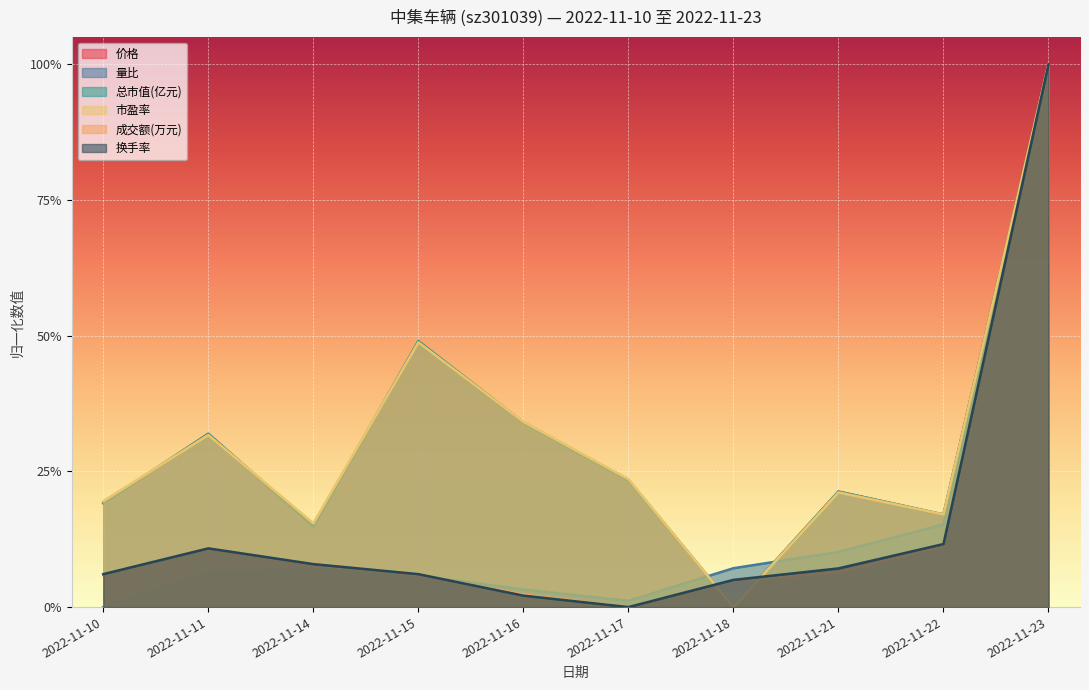

Which label corresponds to the largest value in the chart?

2022-11-23